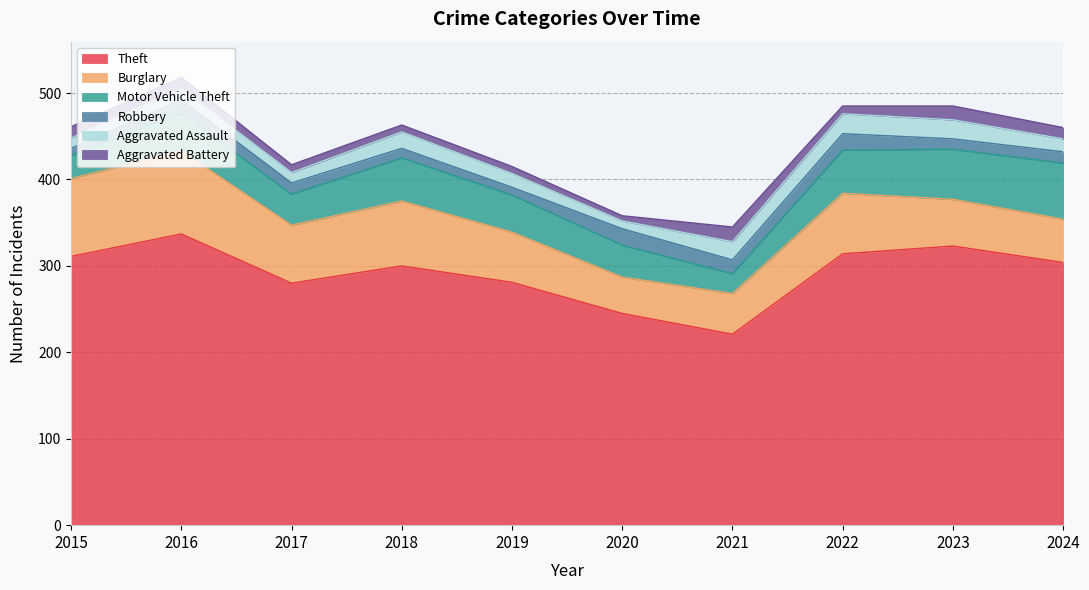

What is the difference between the Motor Vehicle Theft values at 2023 and 2024?

7